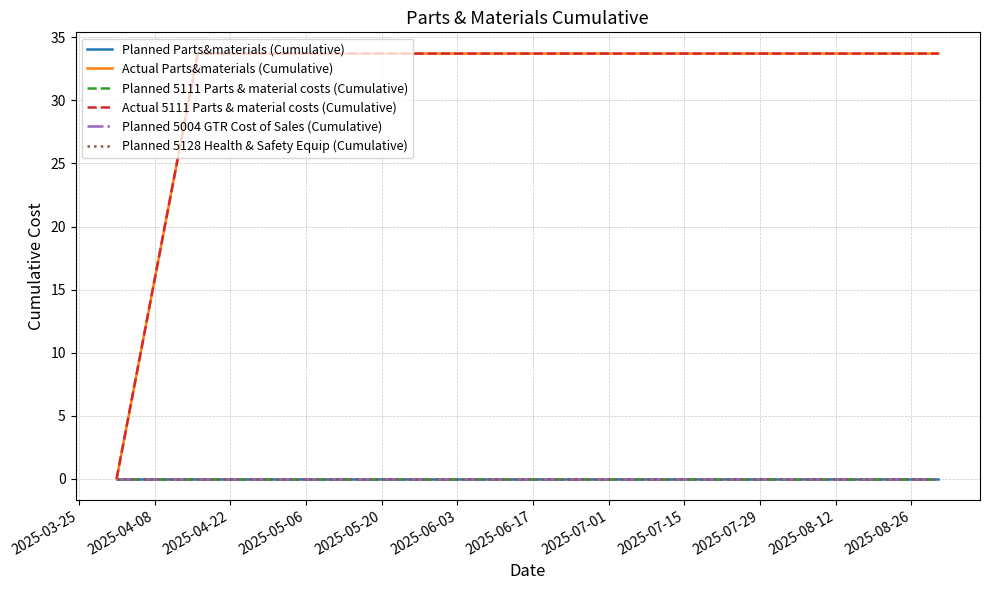

List the series in order of their peak value, highest first.

Actual Parts&materials (Cumulative), Actual 5111 Parts & material costs (Cumulative), Planned Parts&materials (Cumulative), Planned 5111 Parts & material costs (Cumulative), Planned 5004 GTR Cost of Sales (Cumulative), Planned 5128 Health & Safety Equip (Cumulative)